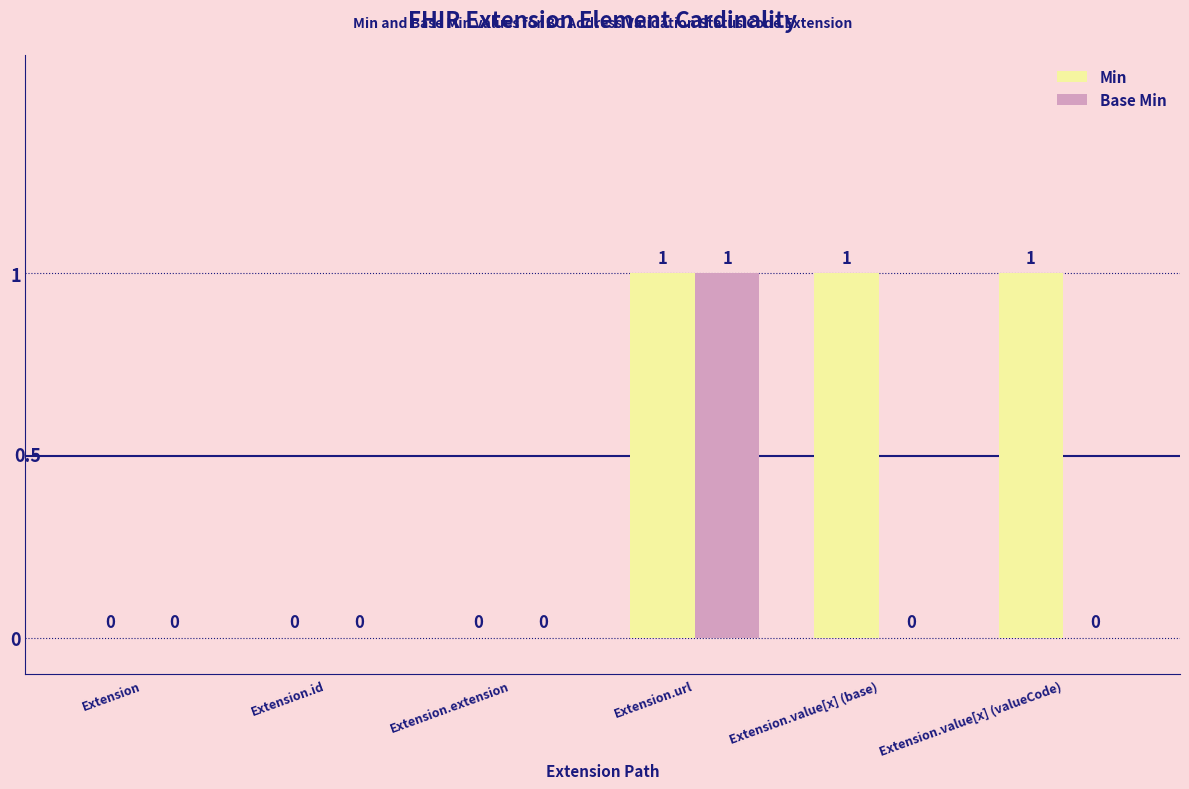

What is the sum of all Min values?

3